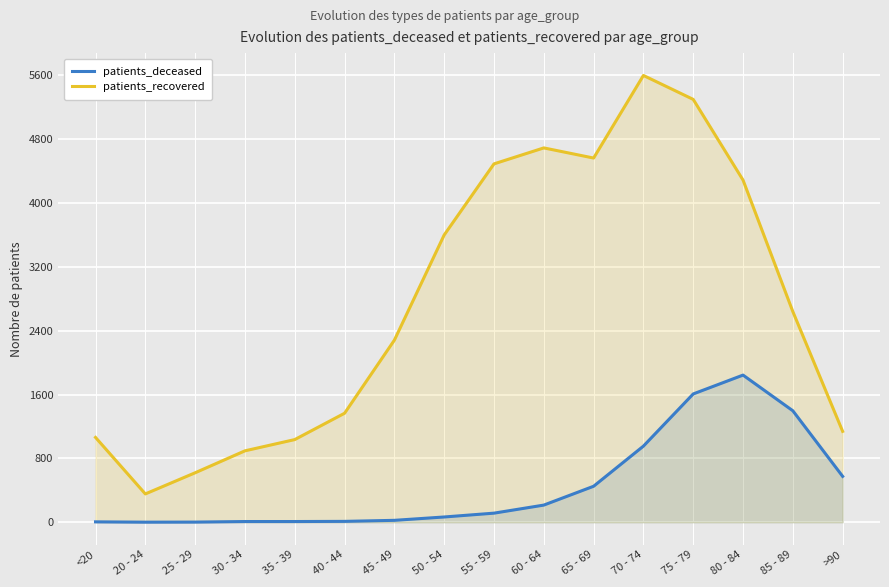

At which label does patients_recovered first exceed 2640?

50 - 54